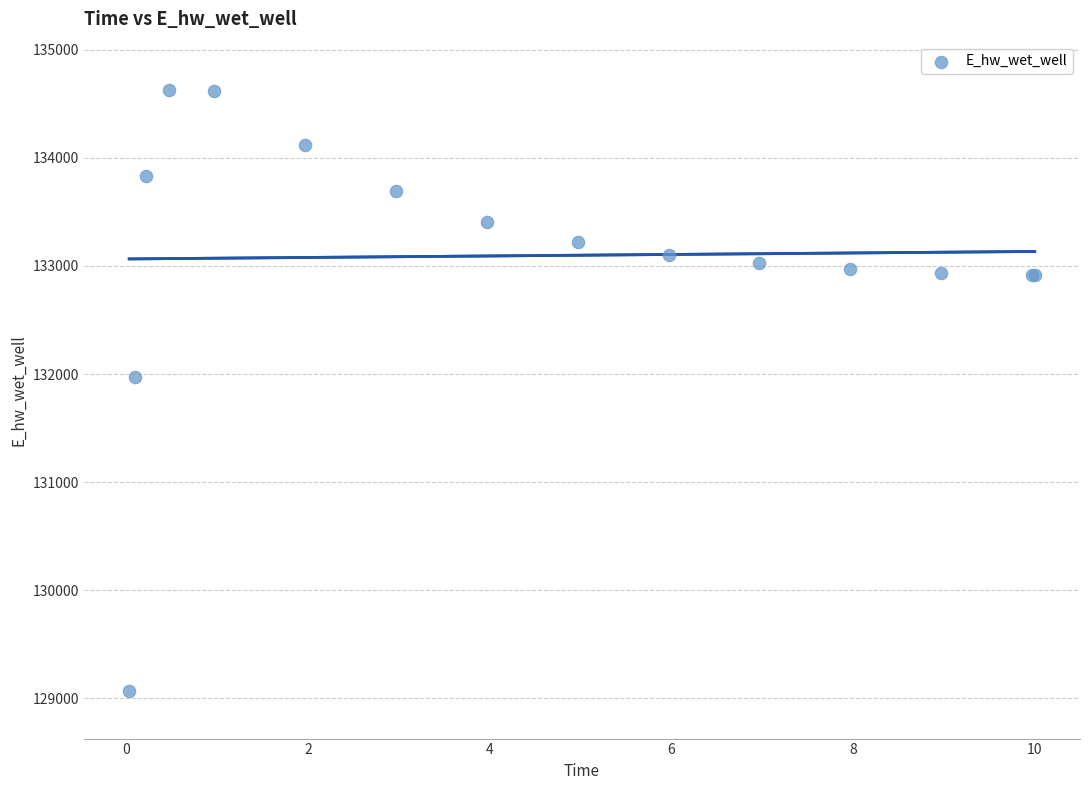

What Y value in the scatter plot is closest to 131850?

131971.9